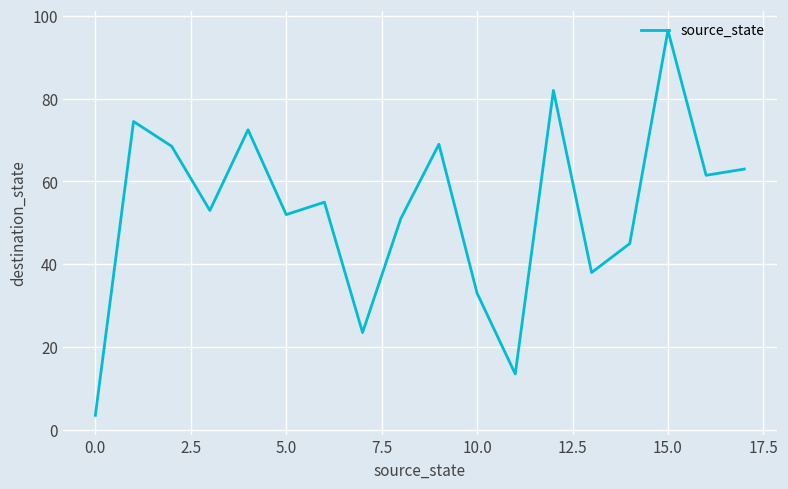

What is the difference between the maximum and minimum values?

93.0